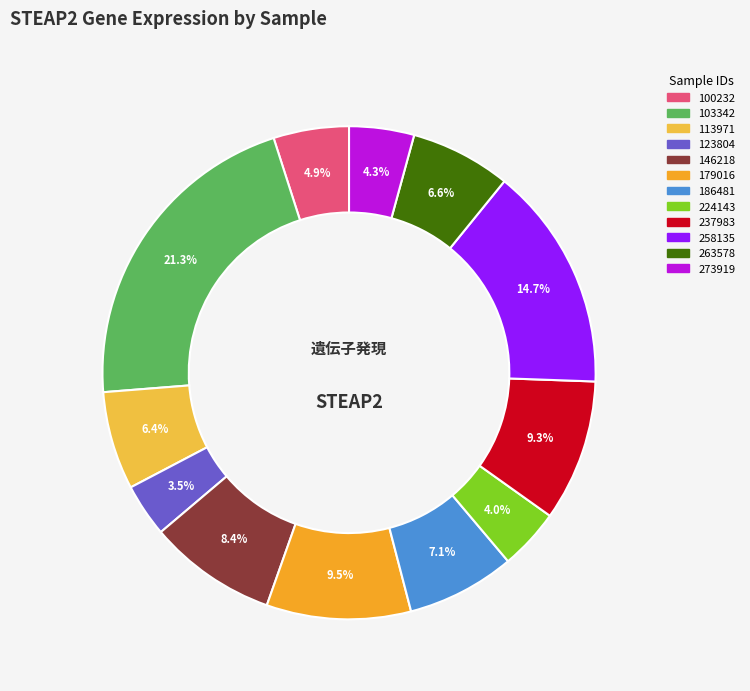

Does any single category account for the majority?

No